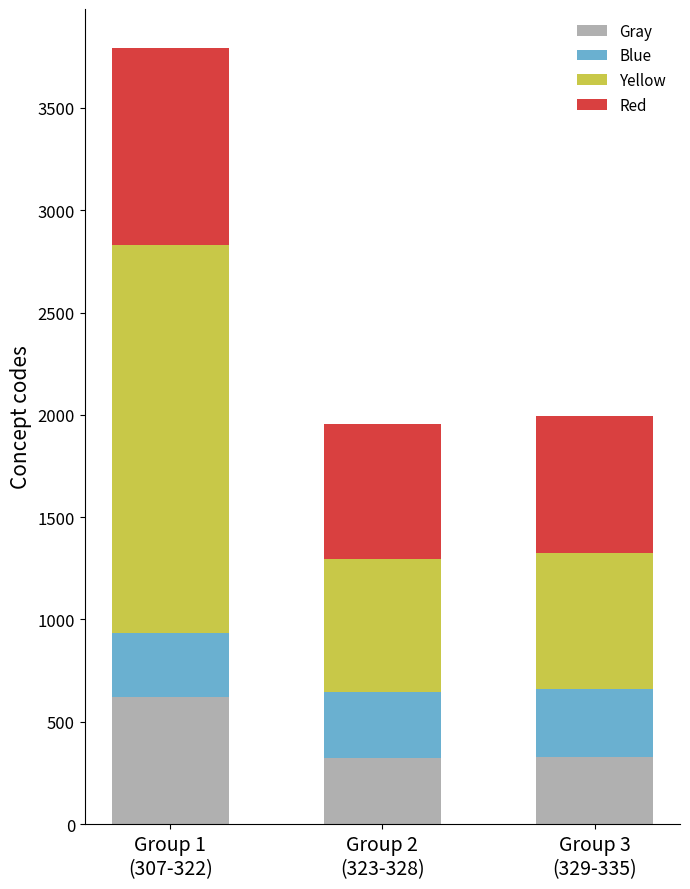

What is the lowest value of the Gray series?

323